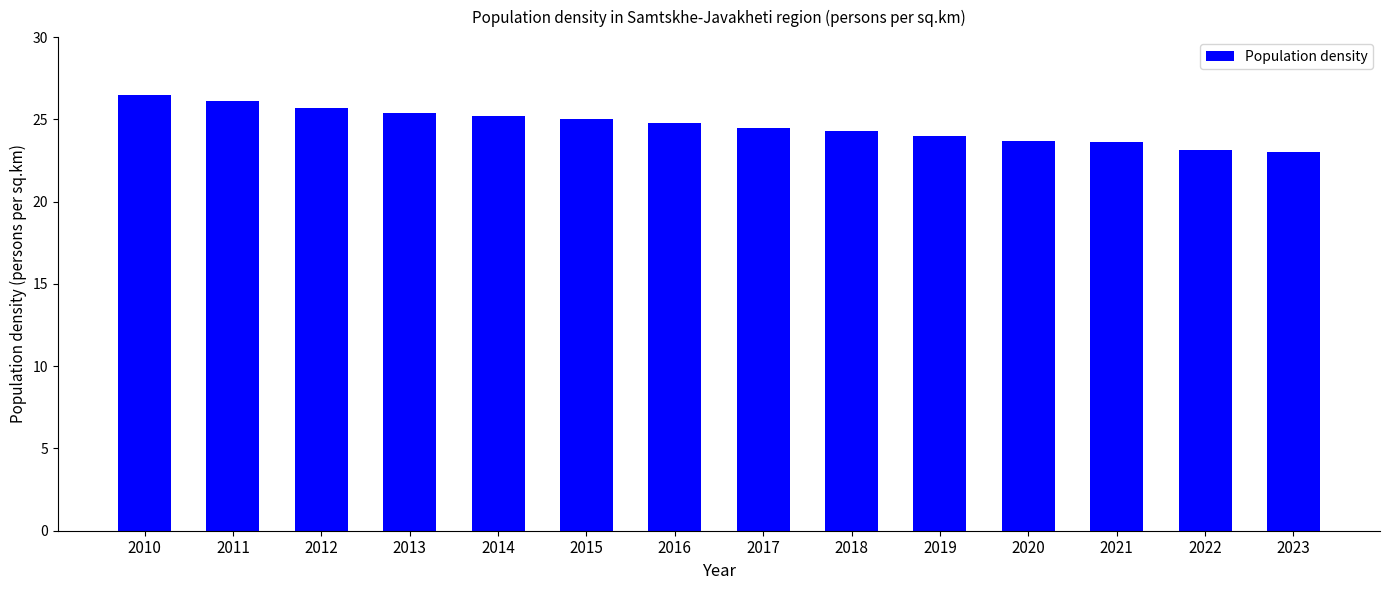

What is the ratio of the value at 2022 to the value at 2015?

0.9